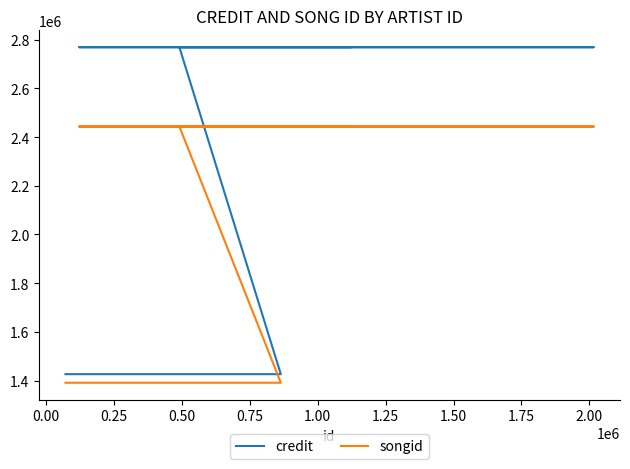

Is the value of songid at 0.00 greater than the value of credit at 0.75?

No